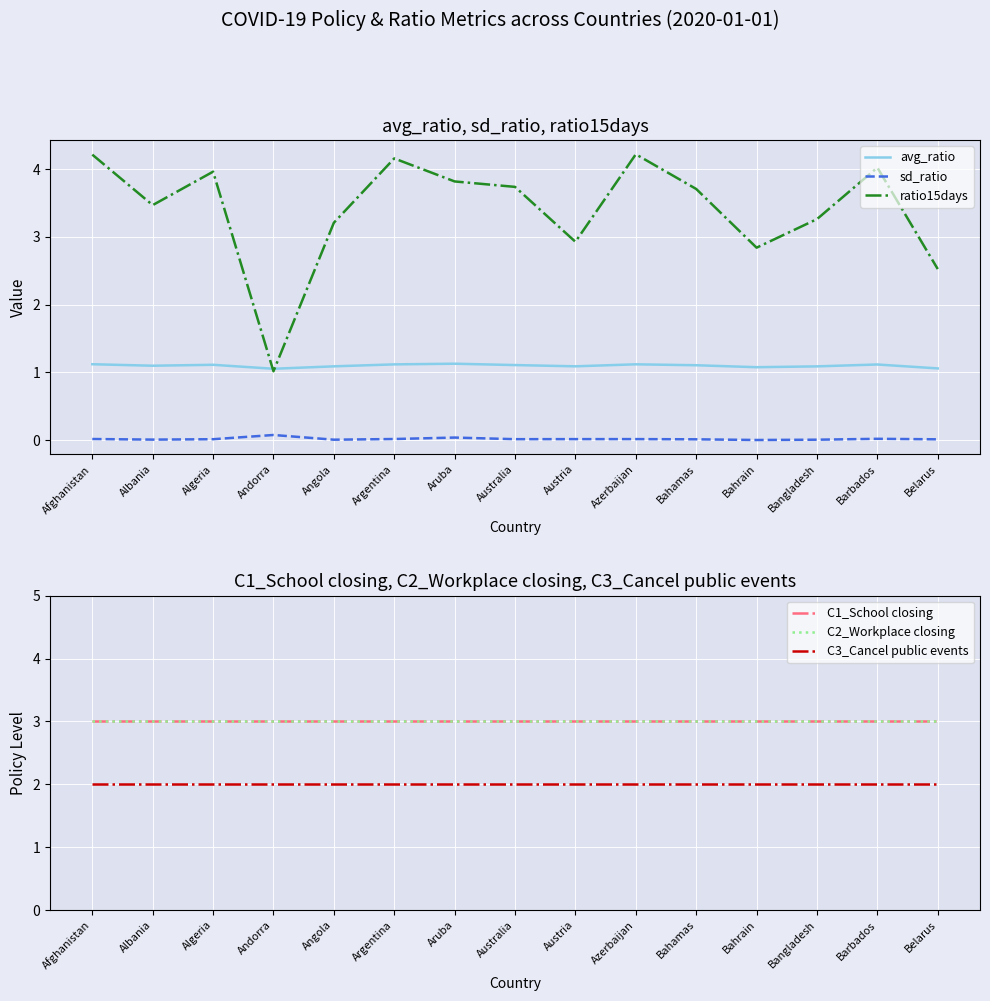

How many lines are shown in the chart?

6